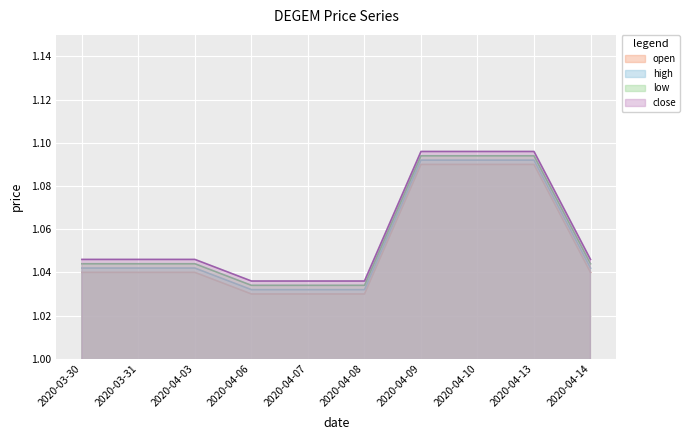

At which label is close closest to 1?

2020-04-06